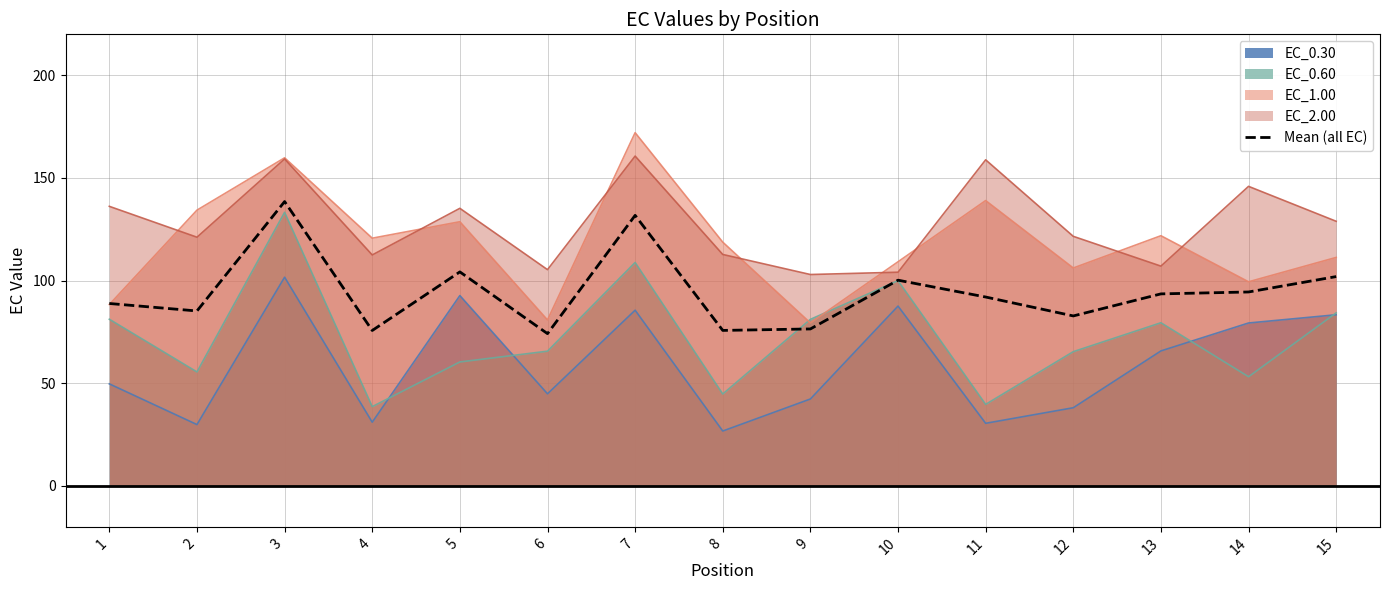

What is the minimum value shown in the chart?

26.7